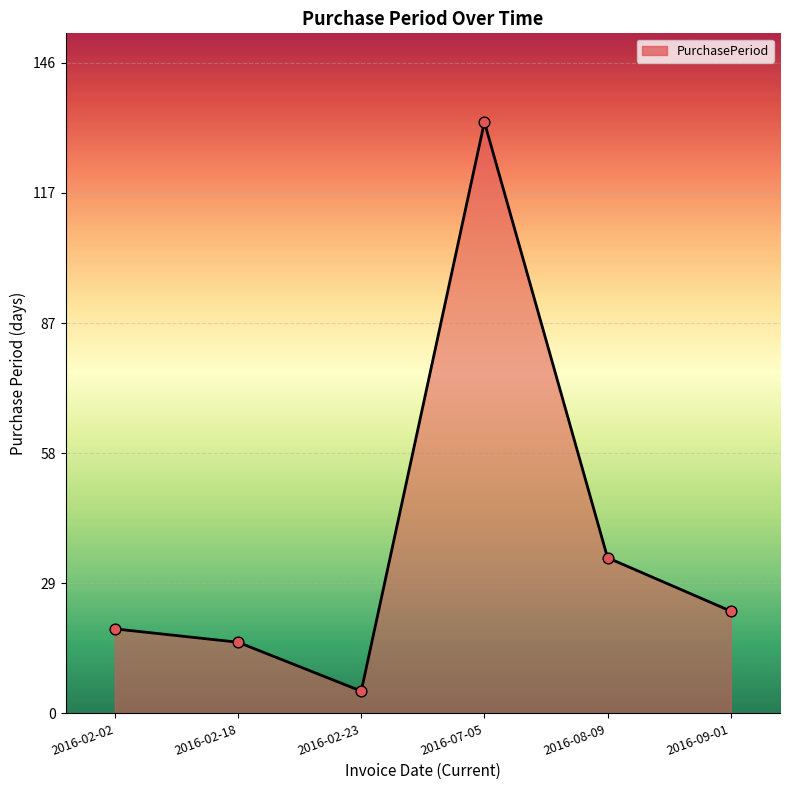

Between 2016-09-01 and 2016-02-02, which is larger?

2016-09-01